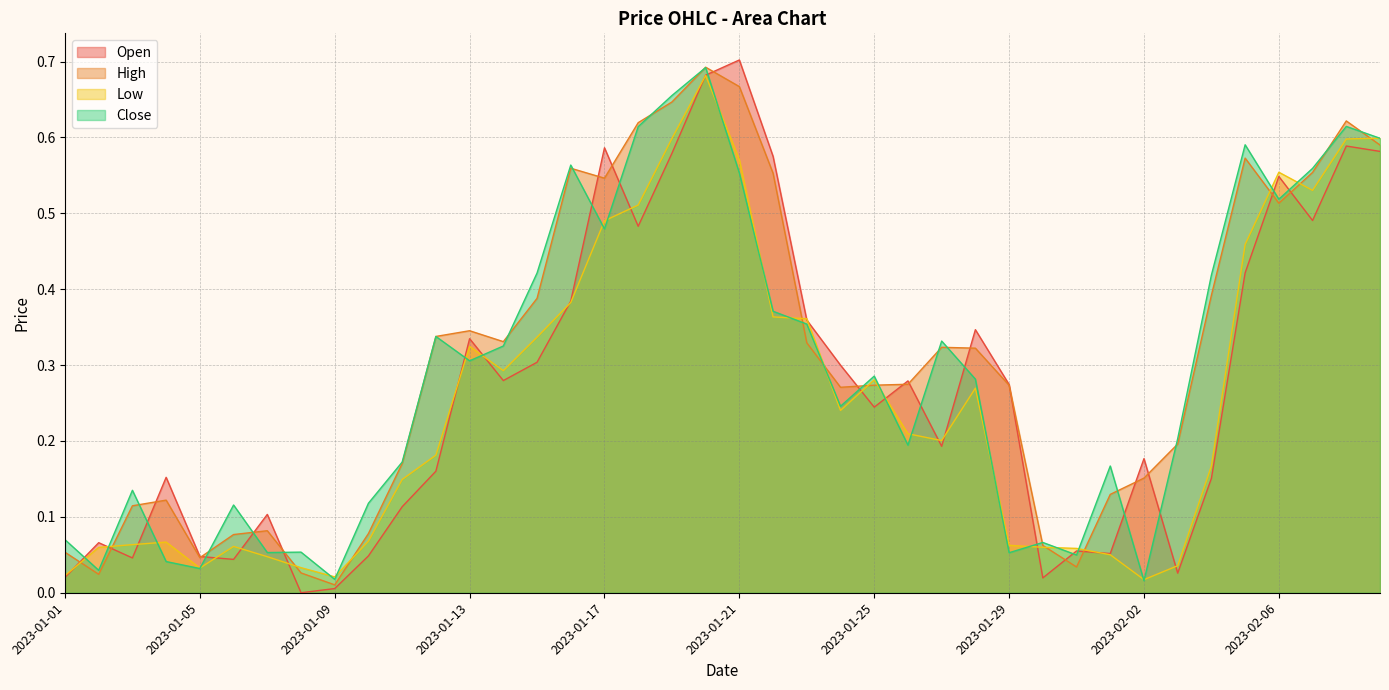

At which label does Low reach its peak?

2023-01-20